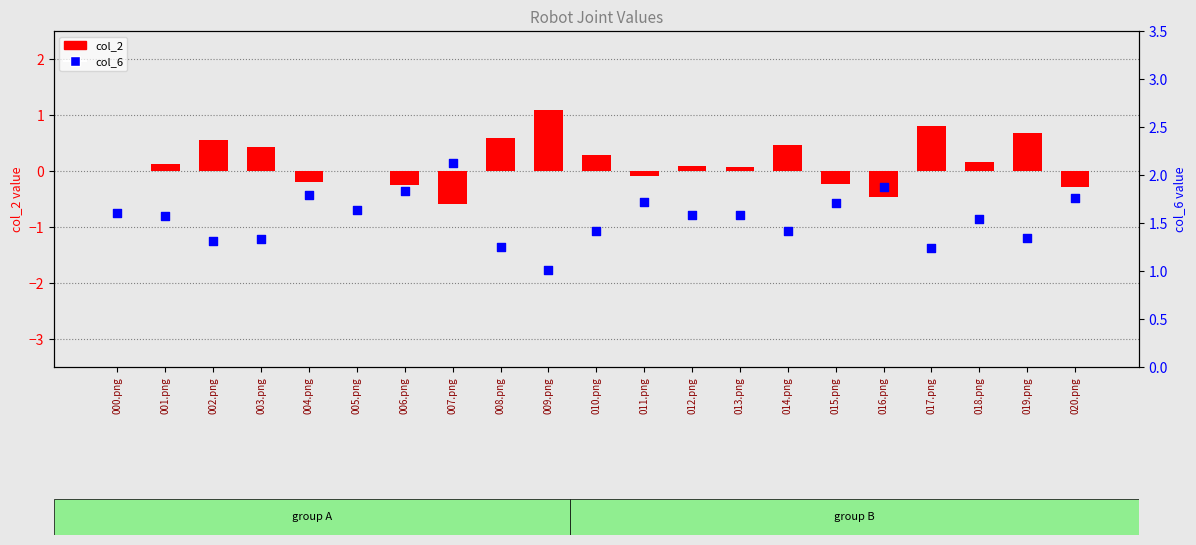

What is the total value across all series at 016.png?

1.4